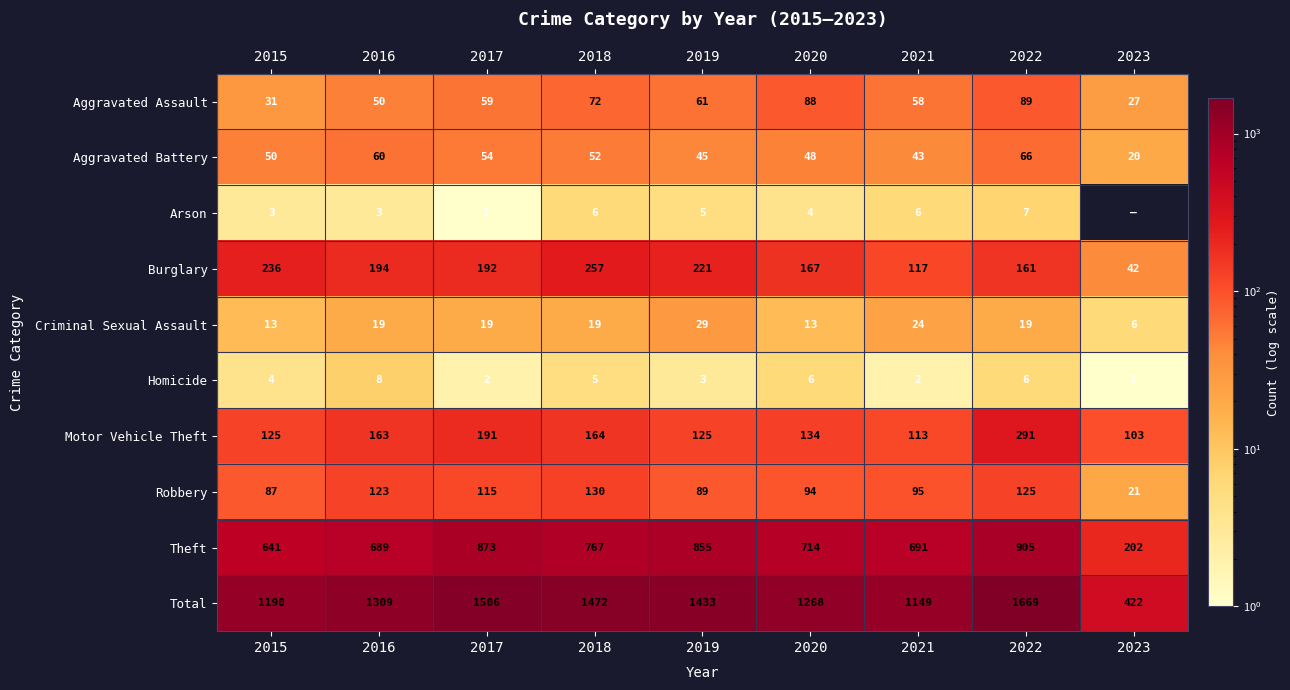

Between 2019 and 2015, which is larger?

2019